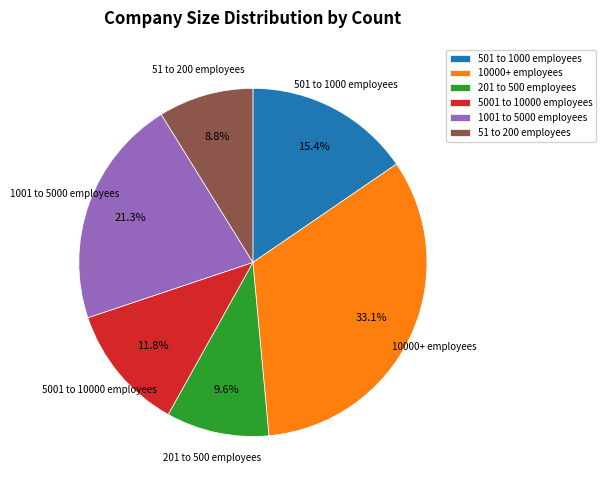

Is 501 to 1000 employees the majority of the pie?

No